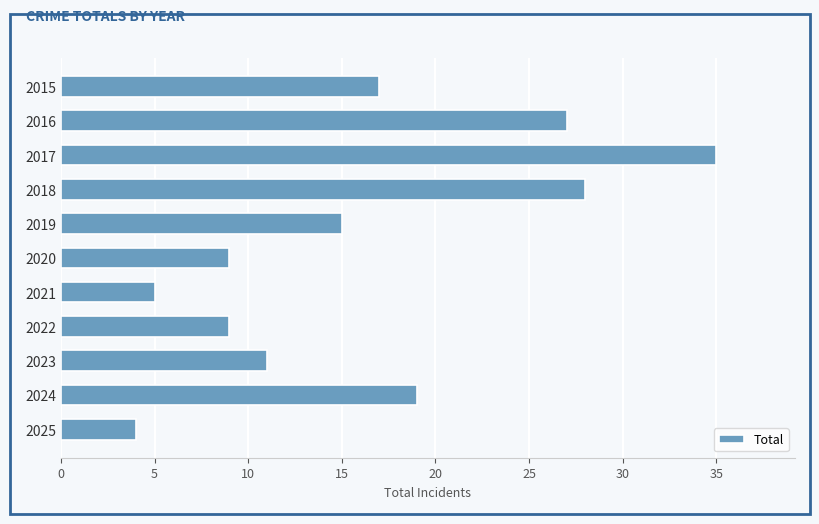

What is the difference between the maximum and second lowest values?

30